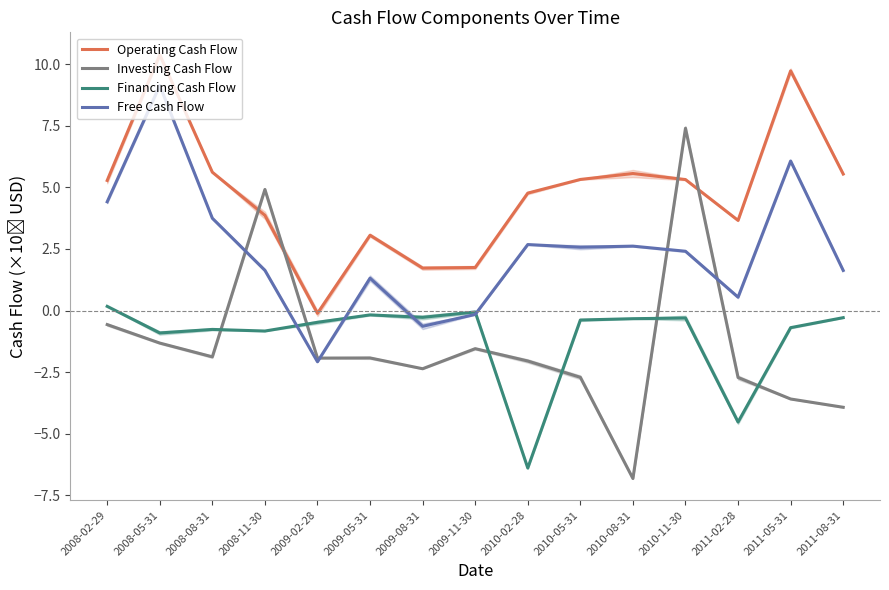

What is the spread (max minus min) of values at 2011-02-28?

8.2